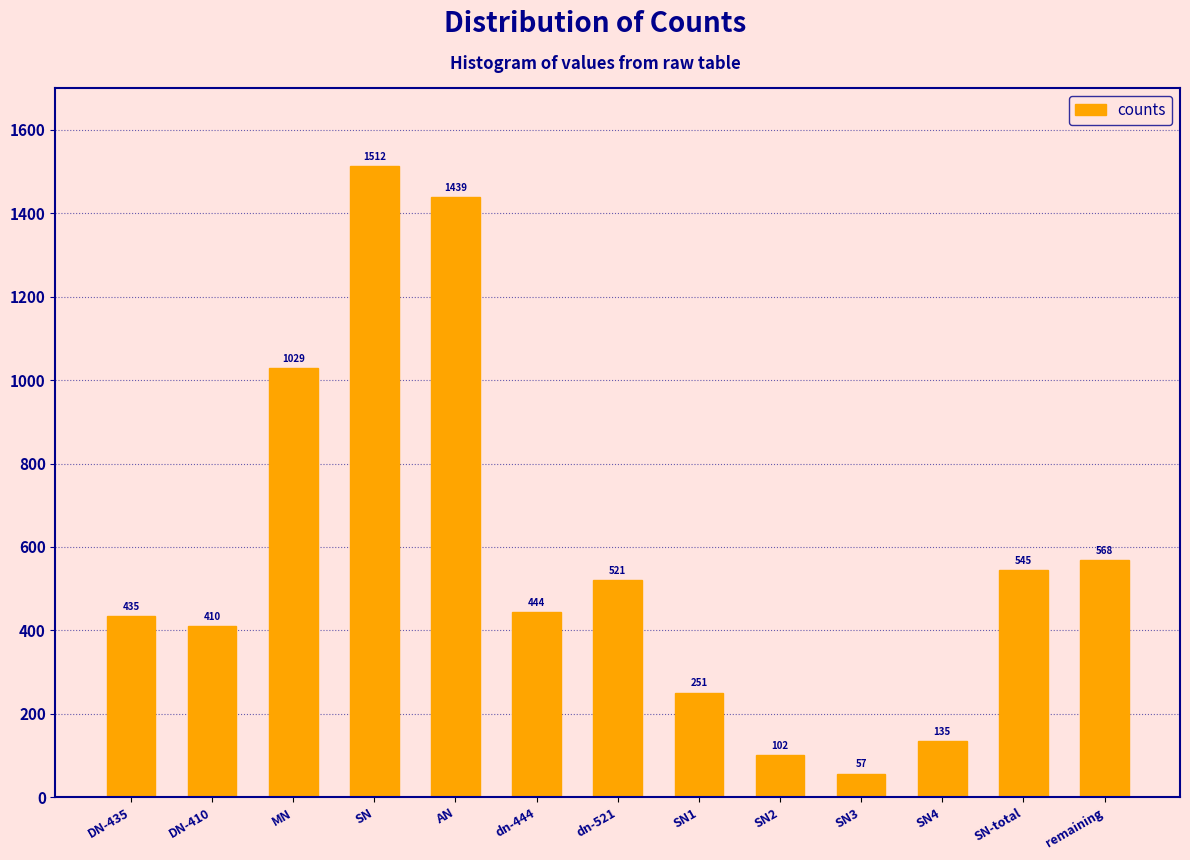

Reading right to left, what are all the values shown in this chart?

568	545	135	57	102	251	521	444	1439	1512	1029	410	435